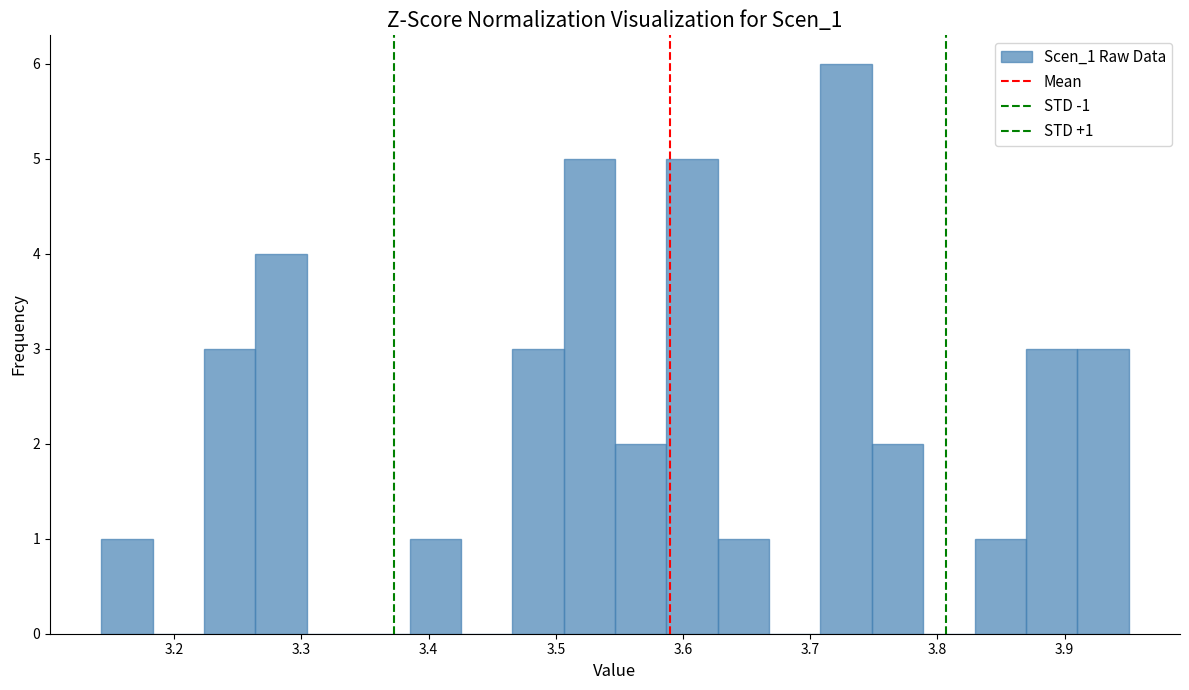

Which range on the x-axis has the tallest bar?

3.71 to 3.75